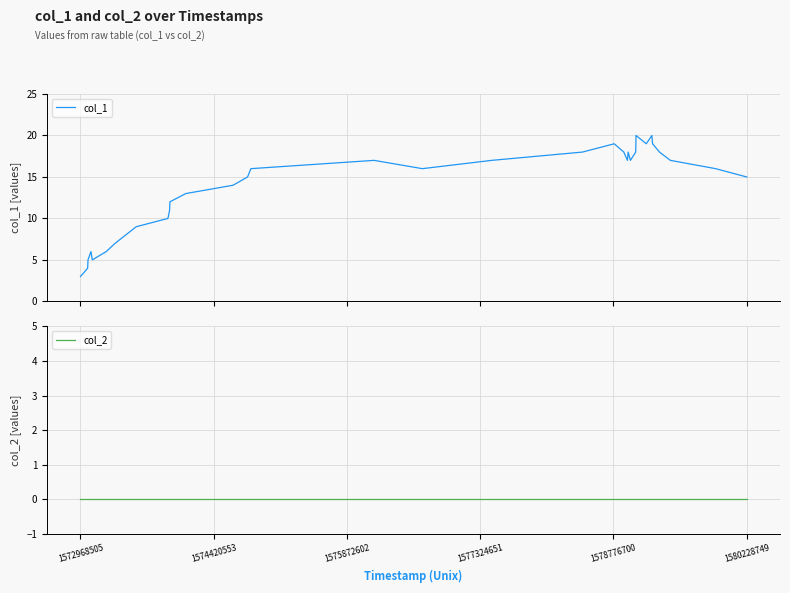

True or false: col_2 and col_1 intersect in this chart.

False